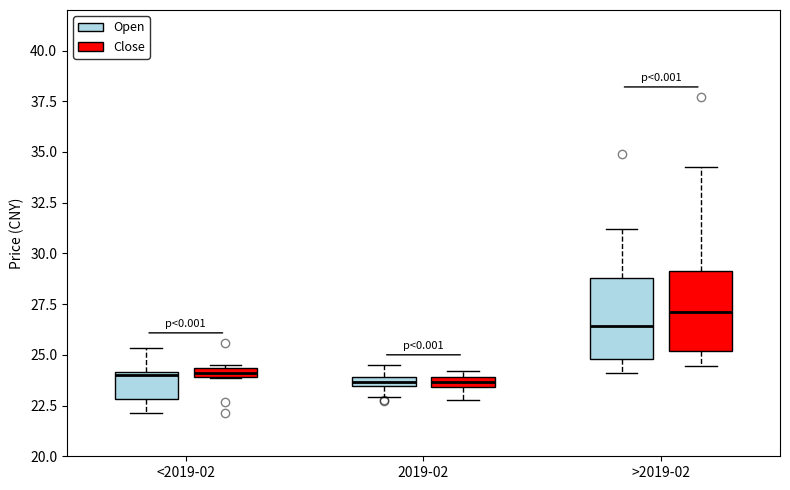

Which box's median line is the highest?

>2019-02 (Close)